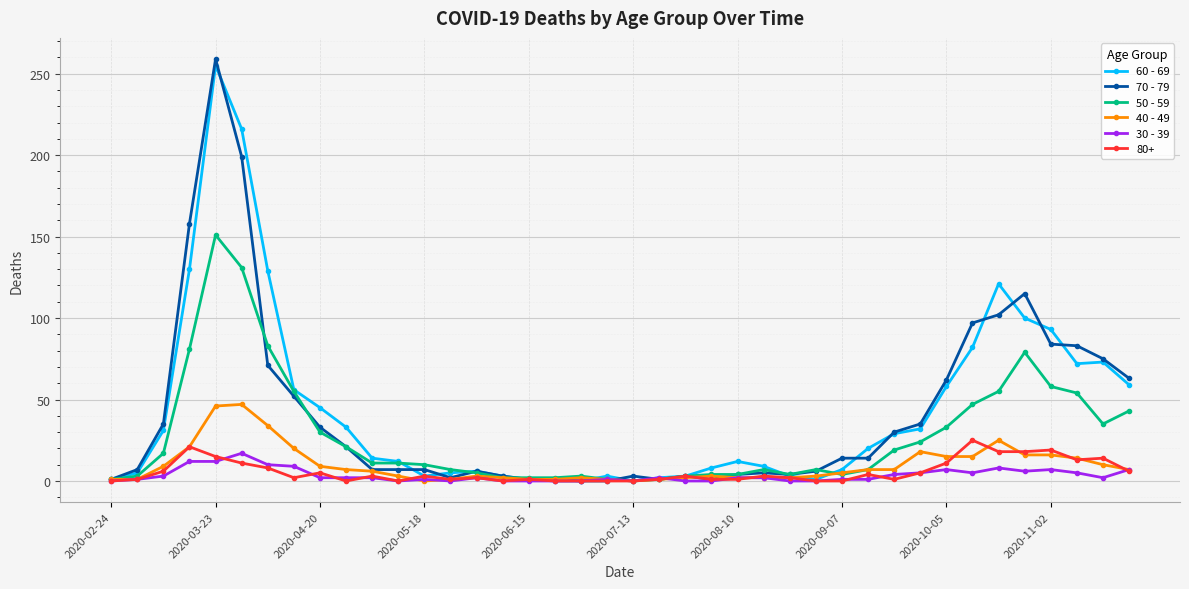

What are all the series names shown in the legend?

60 - 69, 70 - 79, 50 - 59, 40 - 49, 30 - 39, 80+